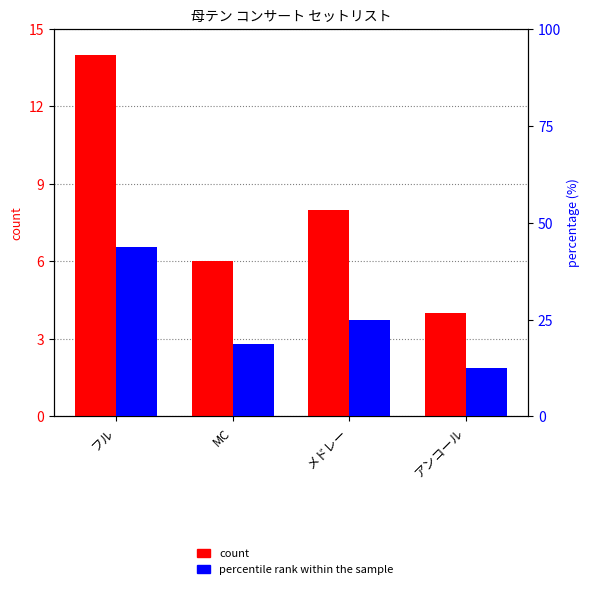

Is the value of count at MC greater than the value of percentile rank within the sample at アンコール?

No